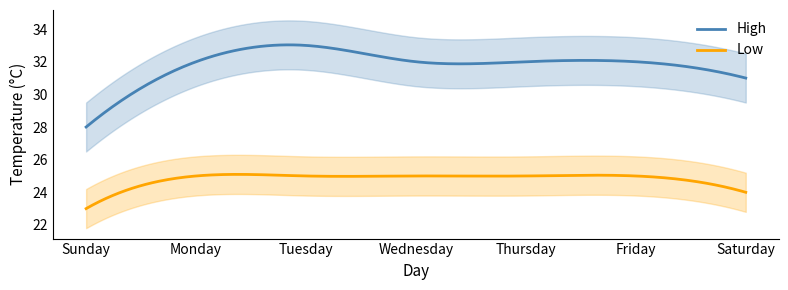

Read the Low value at Tuesday.

25